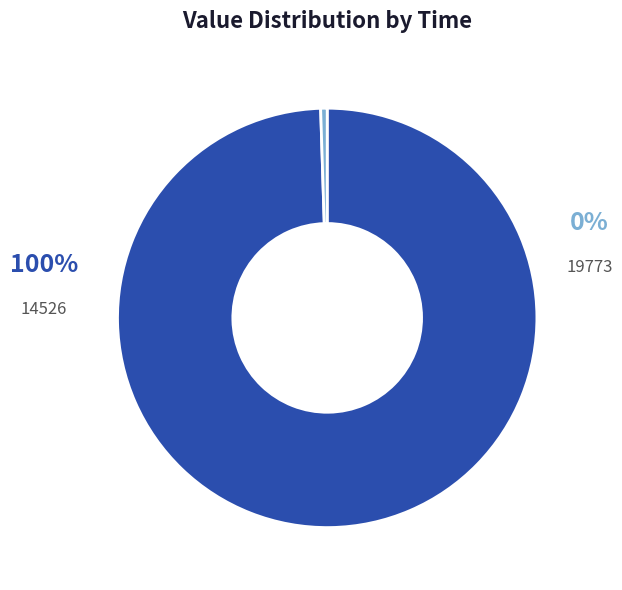

How many slices are in this pie chart?

2